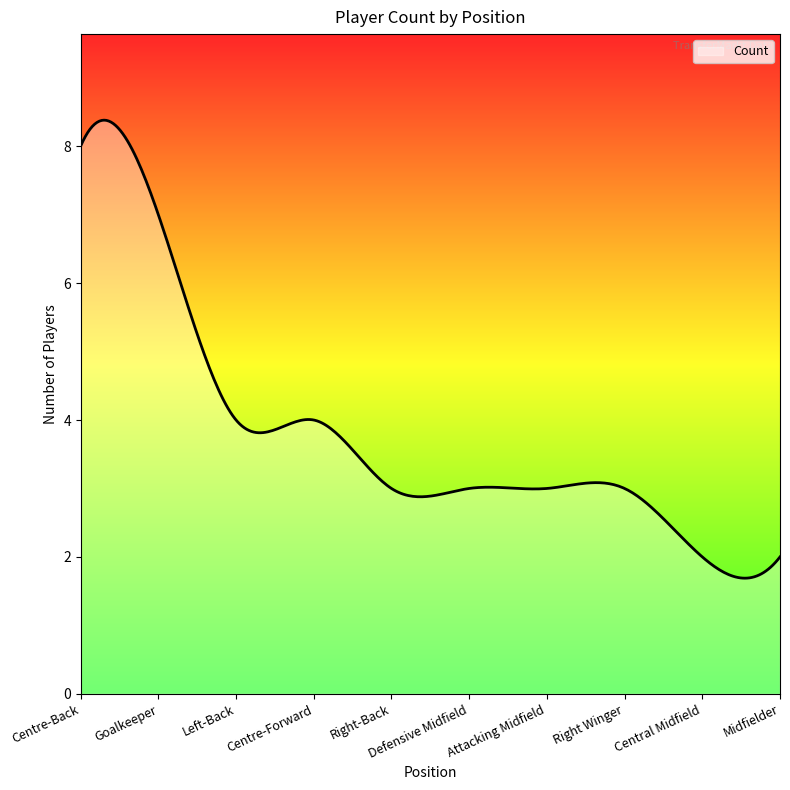

What is the greatest value displayed?

8.4